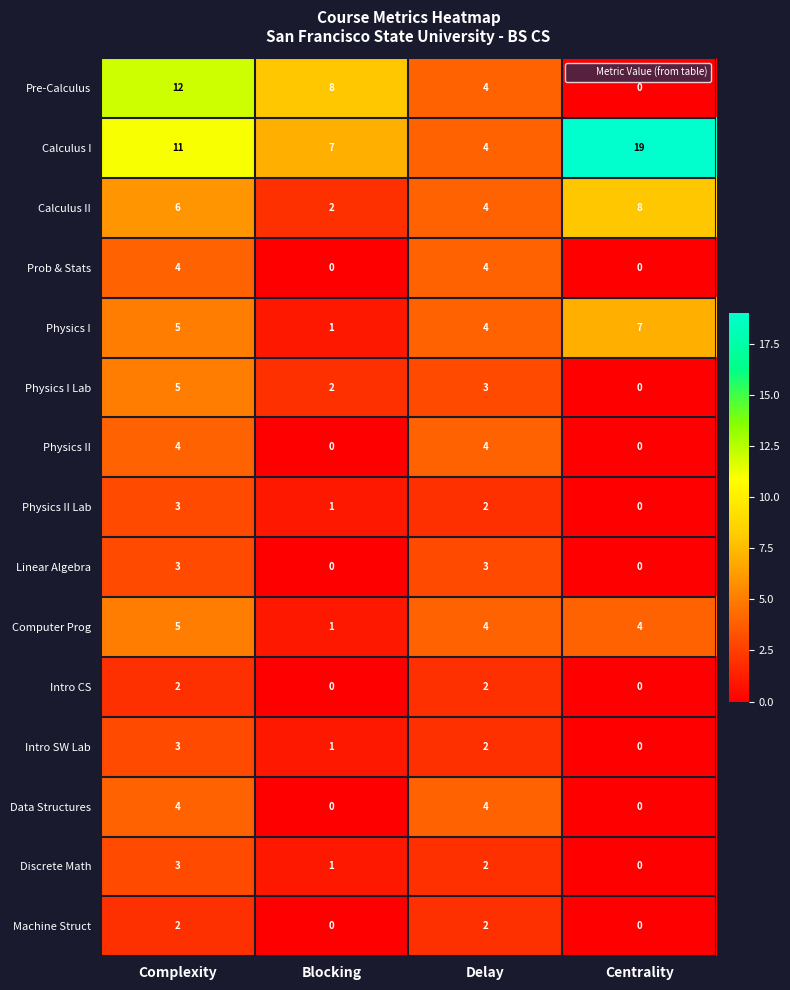

Which series has the widest spread of values?

Calculus I